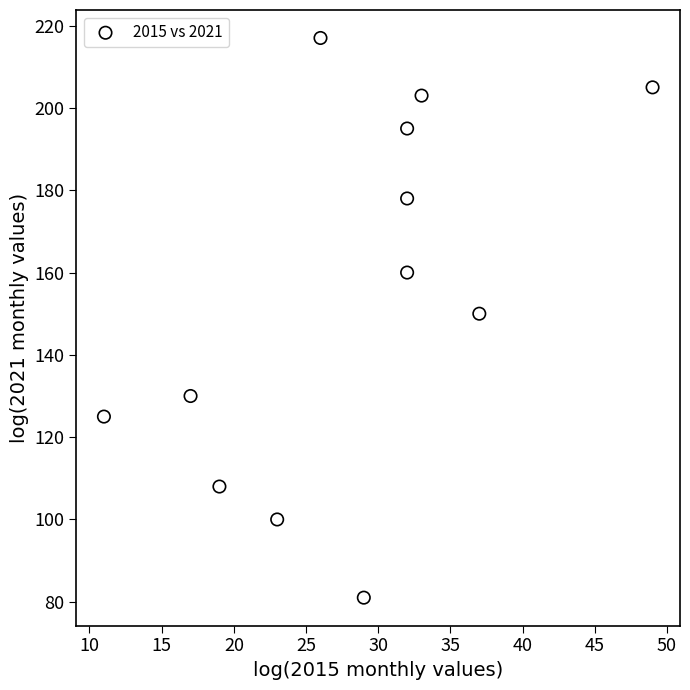

What is the average Y value?

154